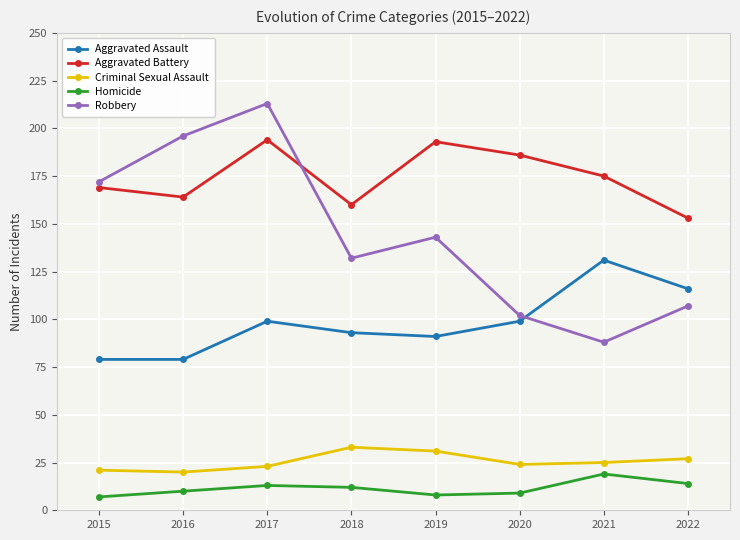

How many lines are shown in the chart?

5